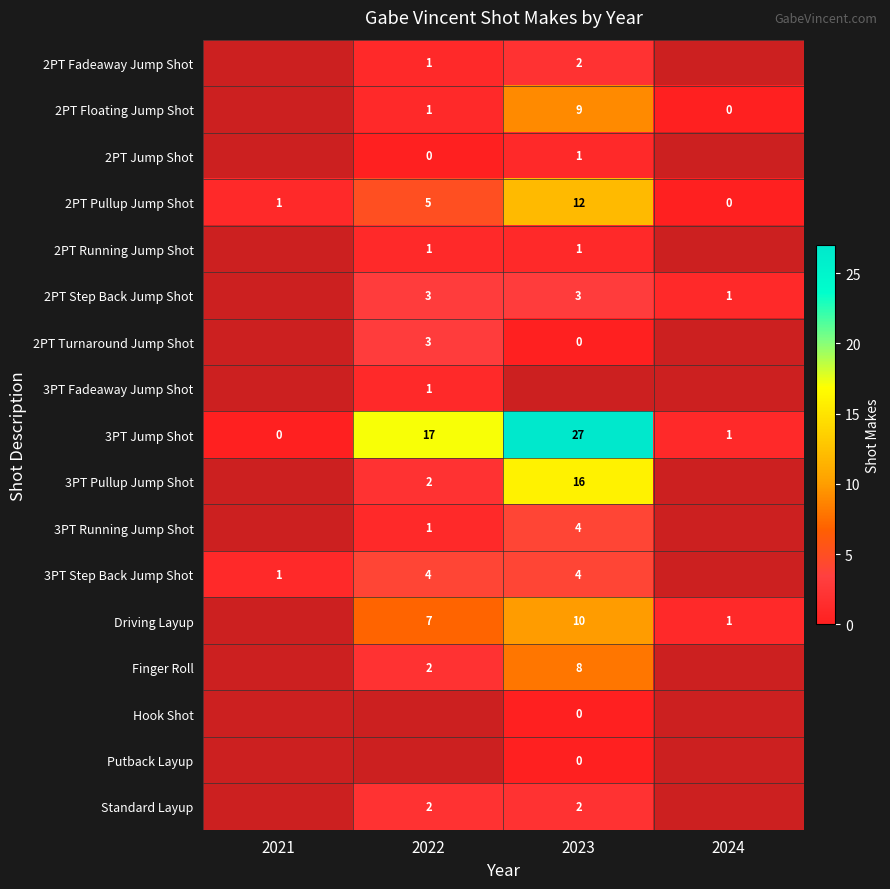

Is it true that 3PT Jump Shot equals 1 at 2024?

True